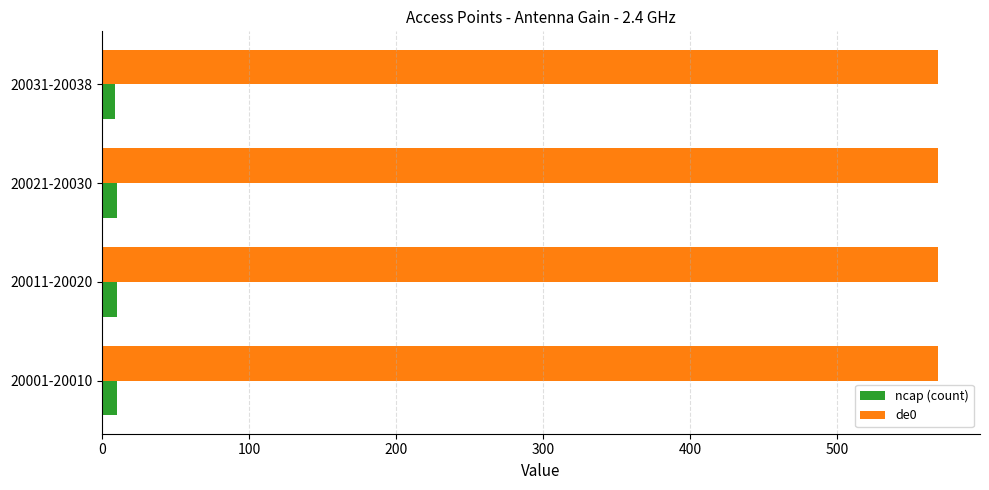

The ncap (count) series shows 10 at 20001-20010. True or false?

True